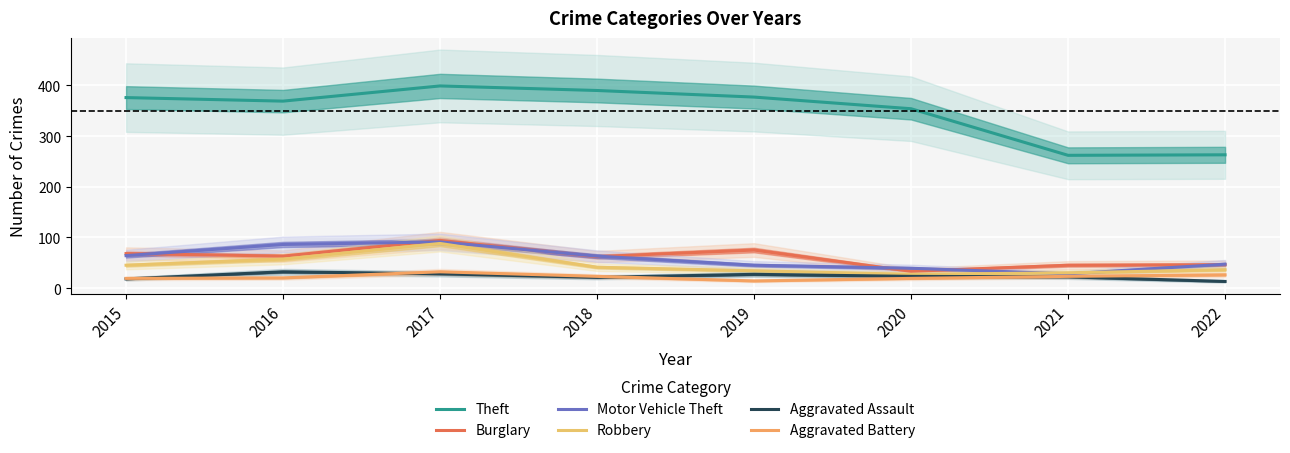

What is the sum of all Burglary values?

486